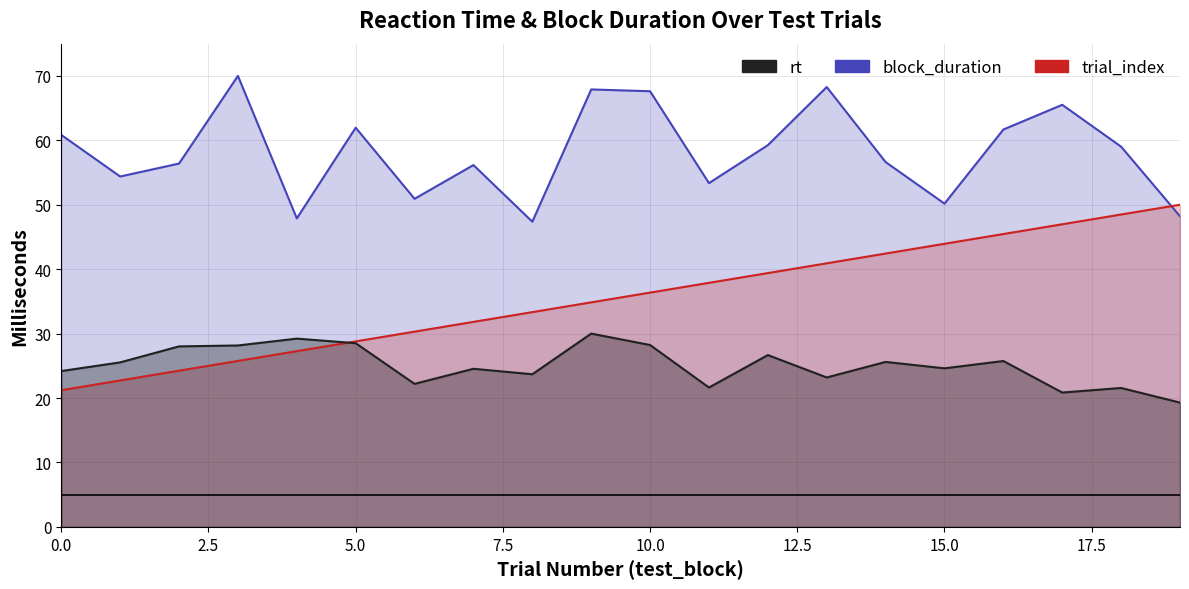

List the labels in order of trial_index_go value, largest first.

19, 18, 17, 16, 15, 14, 13, 12, 11, 10, 9, 8, 7, 6, 5, 4, 3, 2, 1, 0